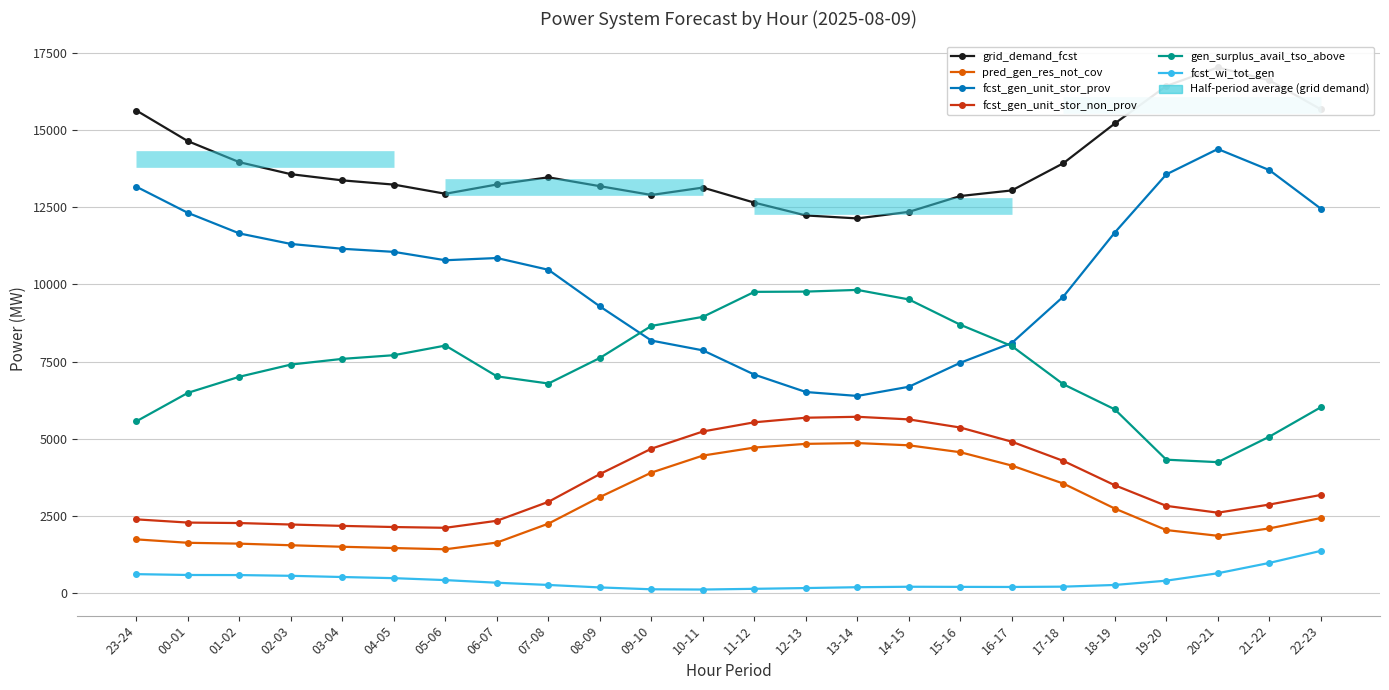

Count the number of data series in this chart.

6